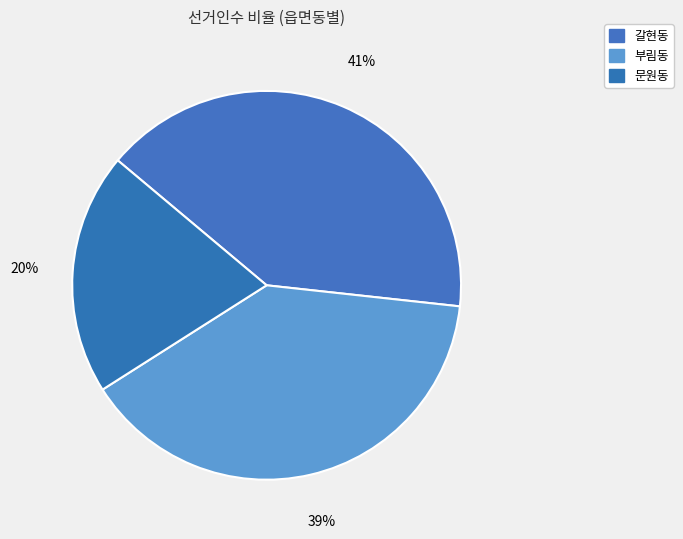

To the nearest percent, what percentage of the pie is 부림동?

39%